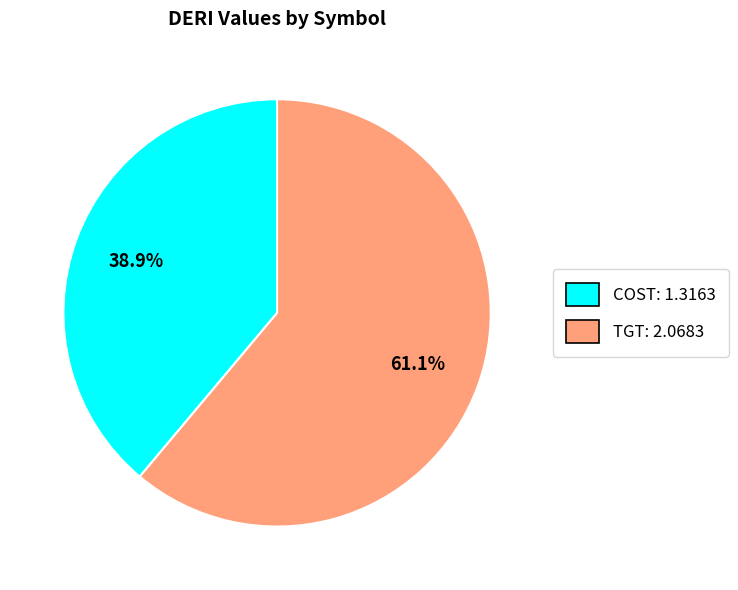

Between TGT and COST, which is larger?

TGT